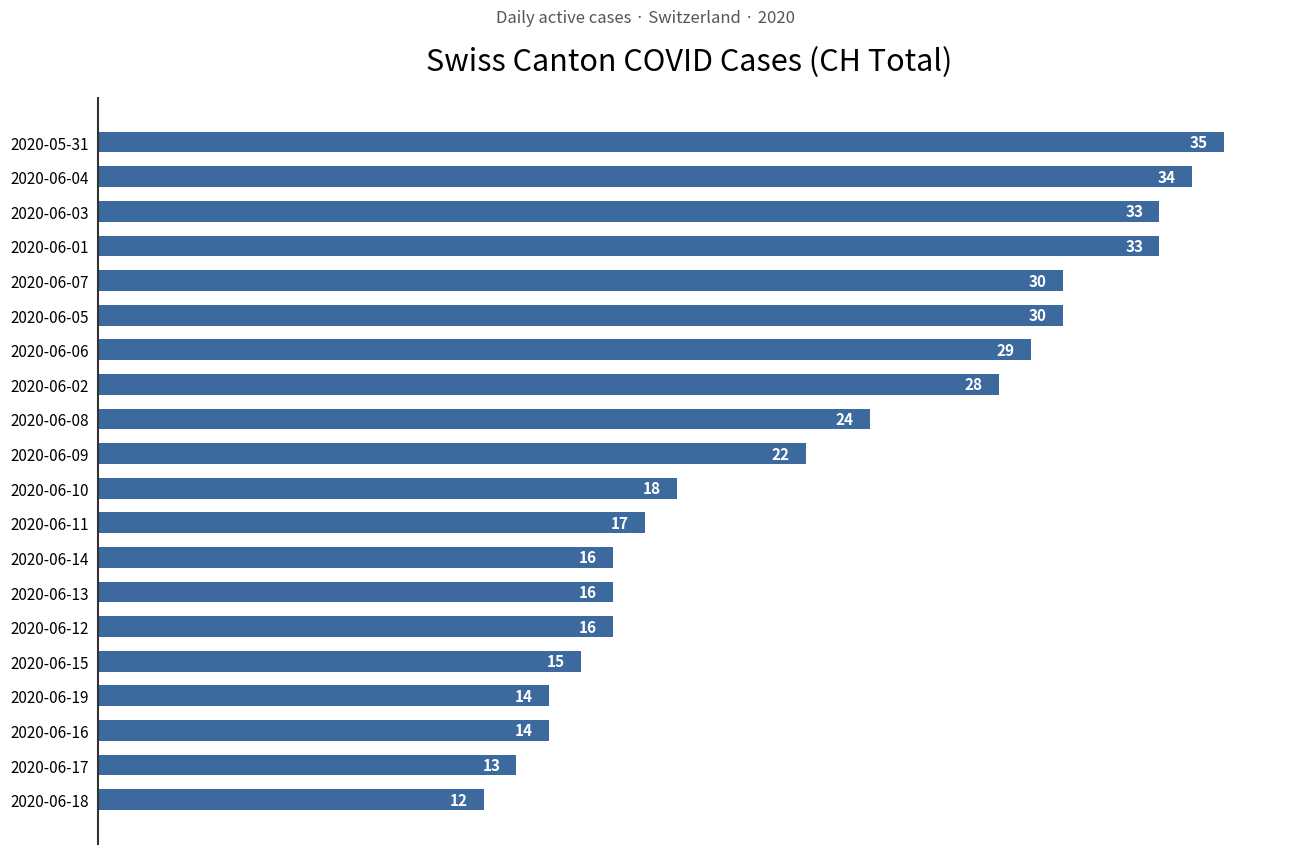

Is it true that the value at 2020-06-17 is 8?

False